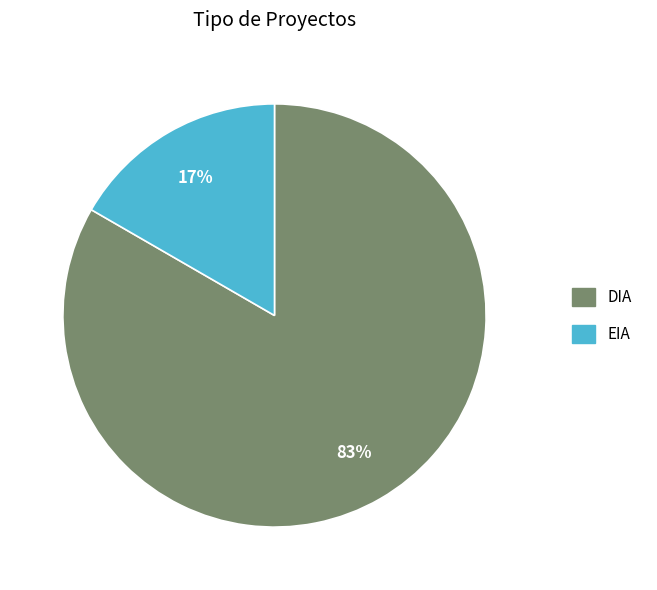

Which has a higher value, DIA or EIA?

DIA